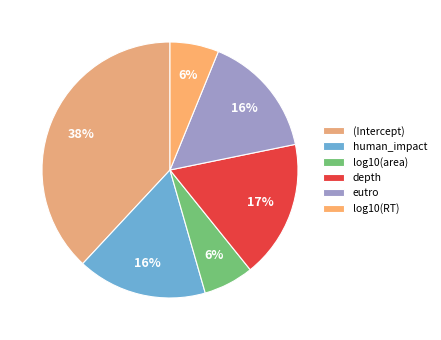

What is the largest slice in the pie chart?

(Intercept)